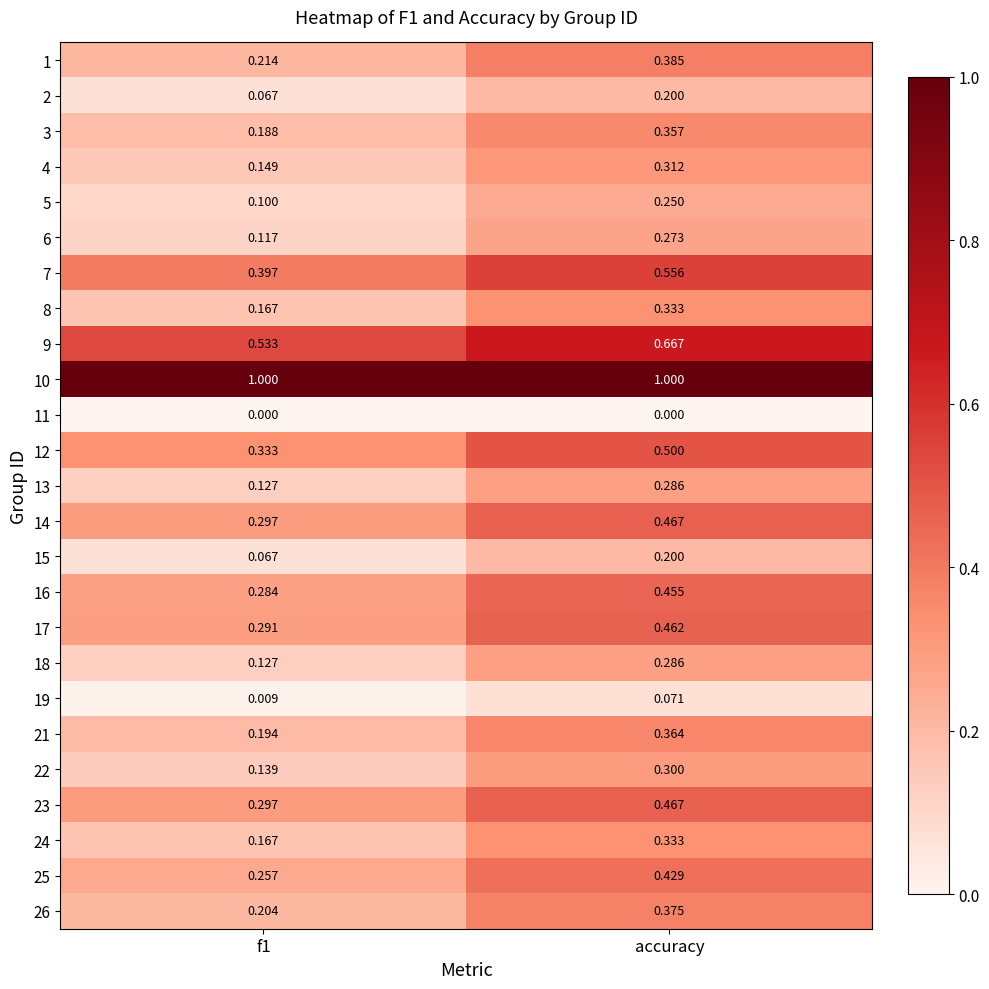

What is the maximum value shown in the chart?

1.0